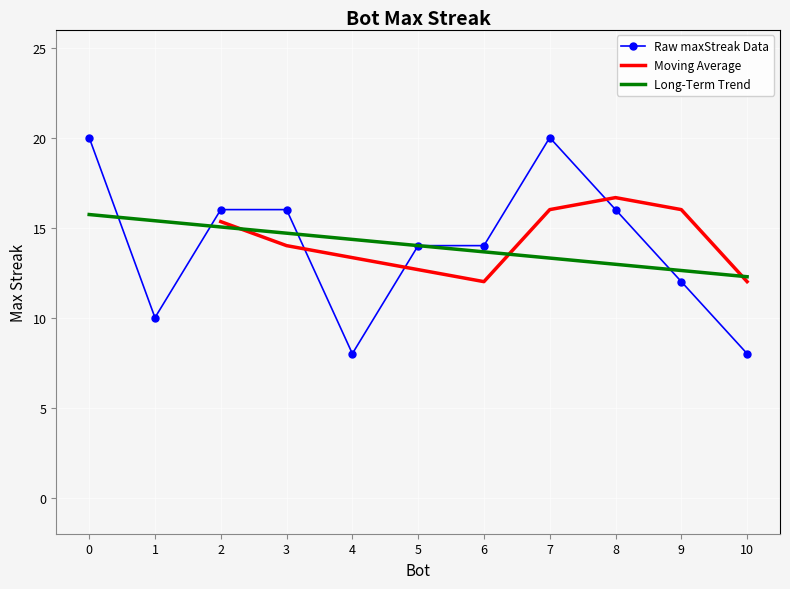

What is the average value?

14